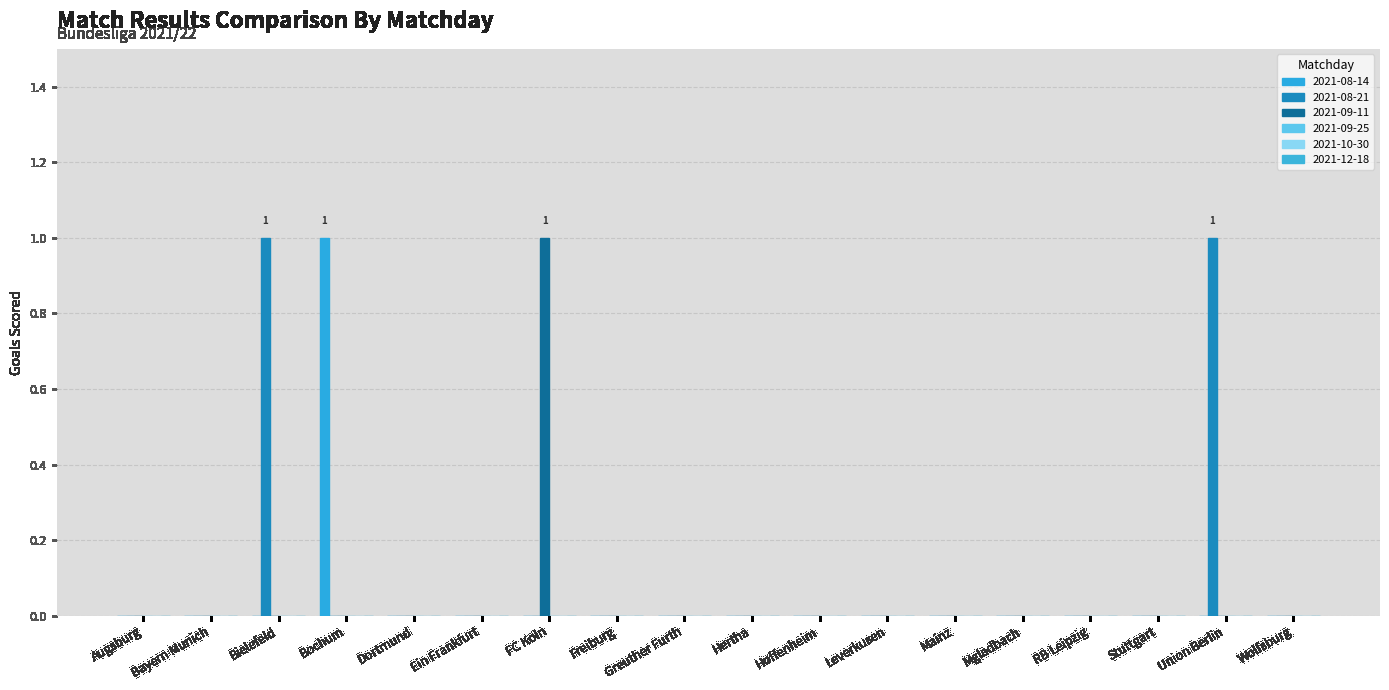

Reading left to right, transcribe all the data shown in this chart.

2021-08-14: Augsburg=0	Bayern Munich=0	Bielefeld=0	Bochum=1	Dortmund=0	Ein Frankfurt=0	FC Koln=0	Freiburg=0	Greuther Furth=0	Hertha=0	Hoffenheim=0	Leverkusen=0	Mainz=0	Mgladbach=0	RB Leipzig=0	Stuttgart=0	Union Berlin=0	Wolfsburg=0
2021-08-21: Augsburg=0	Bayern Munich=0	Bielefeld=1	Bochum=0	Dortmund=0	Ein Frankfurt=0	FC Koln=0	Freiburg=0	Greuther Furth=0	Hertha=0	Hoffenheim=0	Leverkusen=0	Mainz=0	Mgladbach=0	RB Leipzig=0	Stuttgart=0	Union Berlin=1	Wolfsburg=0
2021-09-11: Augsburg=0	Bayern Munich=0	Bielefeld=0	Bochum=0	Dortmund=0	Ein Frankfurt=0	FC Koln=1	Freiburg=0	Greuther Furth=0	Hertha=0	Hoffenheim=0	Leverkusen=0	Mainz=0	Mgladbach=0	RB Leipzig=0	Stuttgart=0	Union Berlin=0	Wolfsburg=0